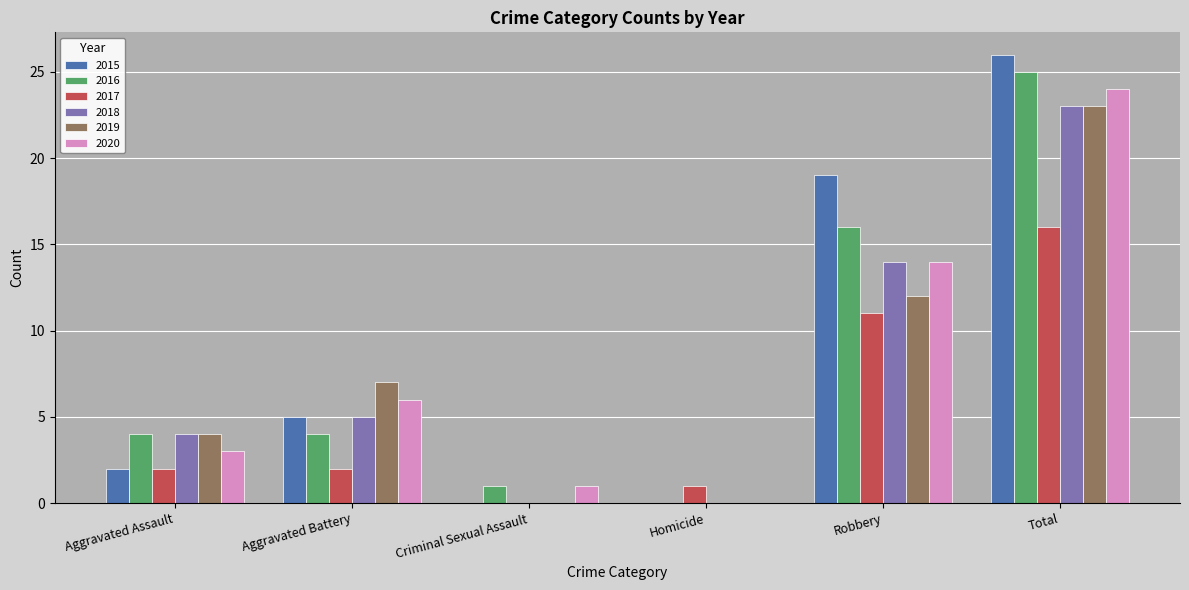

Reading left to right, extract all data points from this chart.

2015: Aggravated Assault=2	Aggravated Battery=5	Criminal Sexual Assault=0	Homicide=0	Robbery=19	Total=26
2016: Aggravated Assault=4	Aggravated Battery=4	Criminal Sexual Assault=1	Homicide=0	Robbery=16	Total=25
2017: Aggravated Assault=2	Aggravated Battery=2	Criminal Sexual Assault=0	Homicide=1	Robbery=11	Total=16
2018: Aggravated Assault=4	Aggravated Battery=5	Criminal Sexual Assault=0	Homicide=0	Robbery=14	Total=23
2019: Aggravated Assault=4	Aggravated Battery=7	Criminal Sexual Assault=0	Homicide=0	Robbery=12	Total=23
2020: Aggravated Assault=3	Aggravated Battery=6	Criminal Sexual Assault=1	Homicide=0	Robbery=14	Total=24